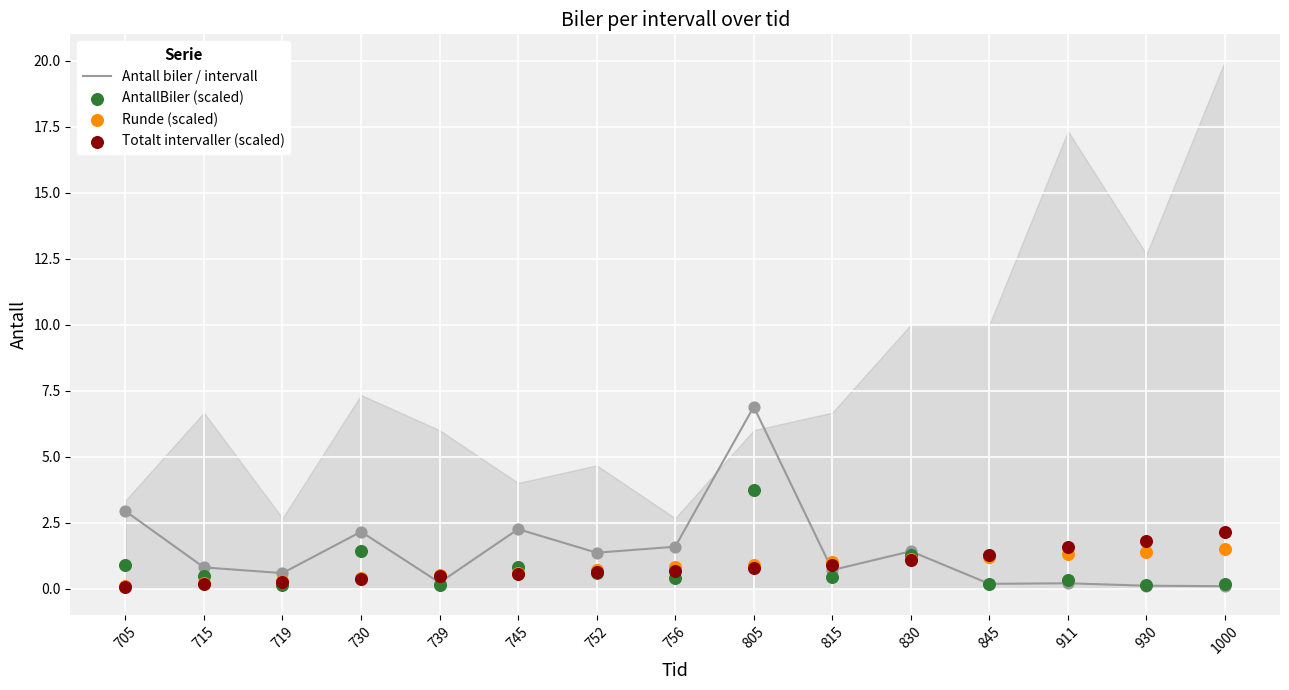

Which series has the largest total across all categories?

Antall biler / intervall